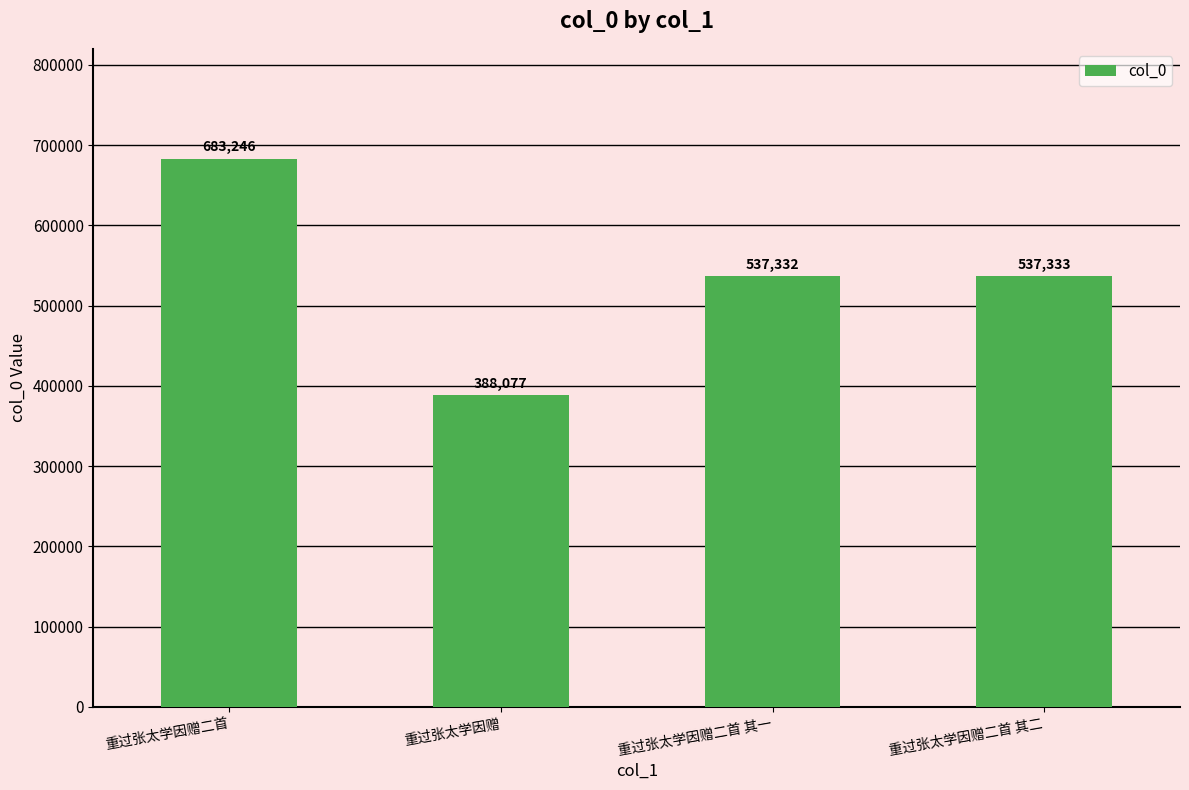

Between 重过张太学因赠二首 and 重过张太学因赠, which is larger?

重过张太学因赠二首